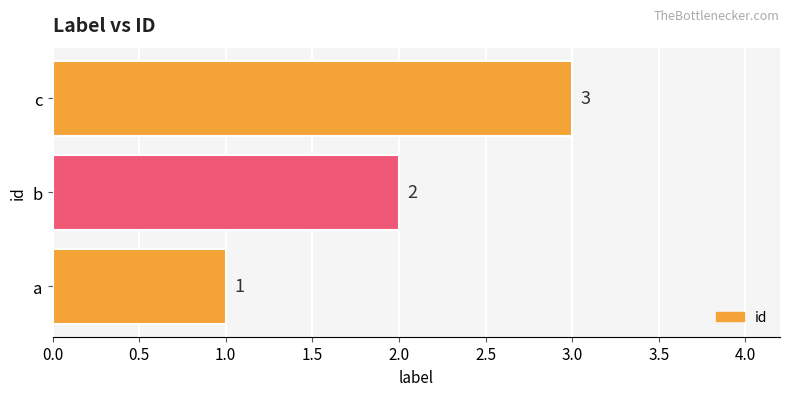

What is the ratio of the value at b to the value at a?

2.0